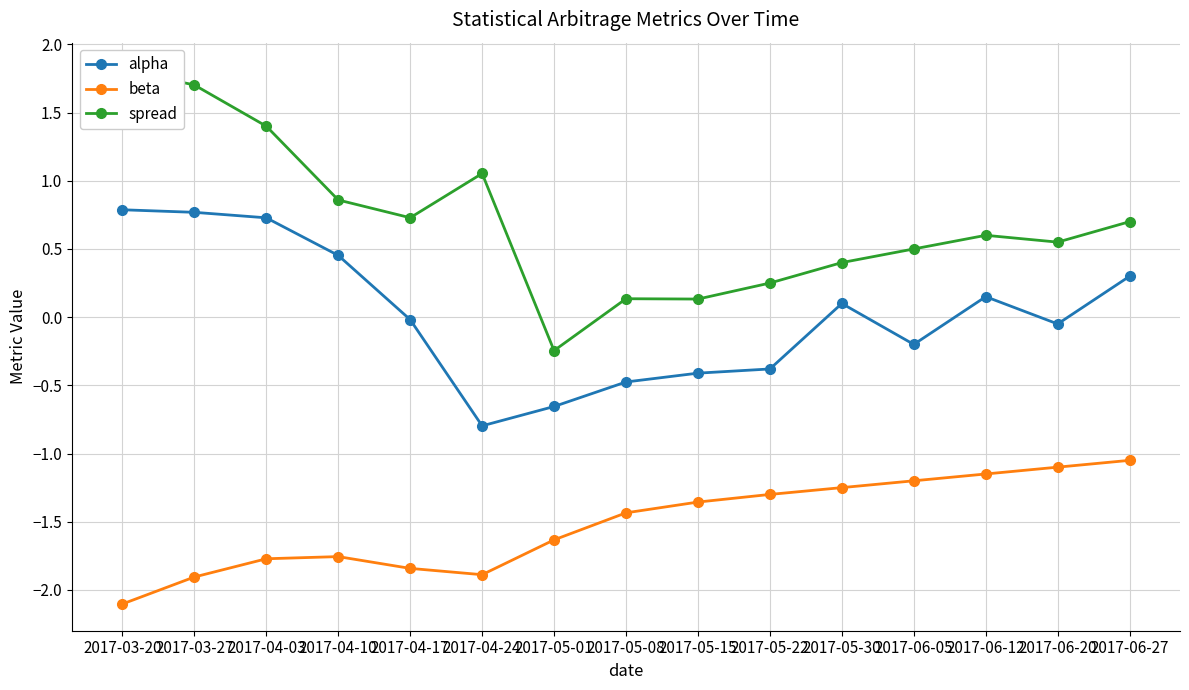

What is the maximum value shown in the chart?

1.8